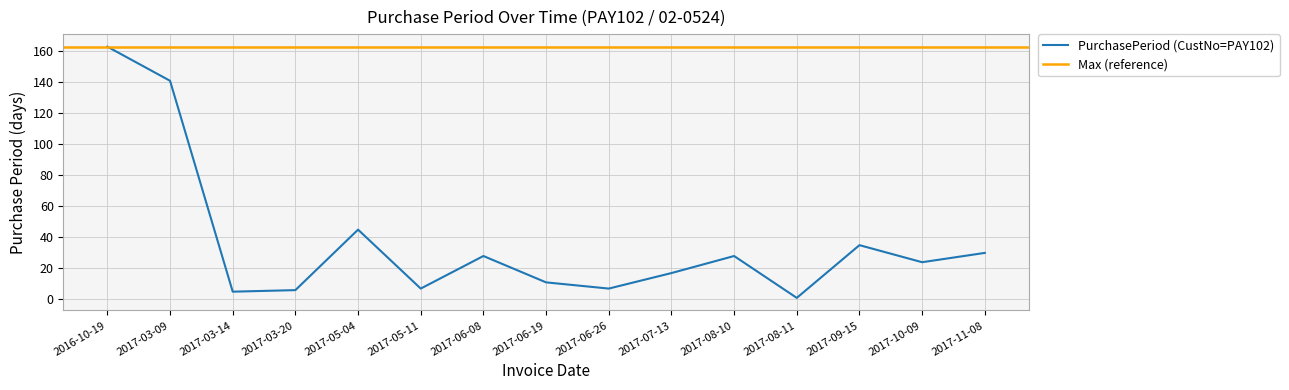

Does the chart display data point markers on the line(s)?

No